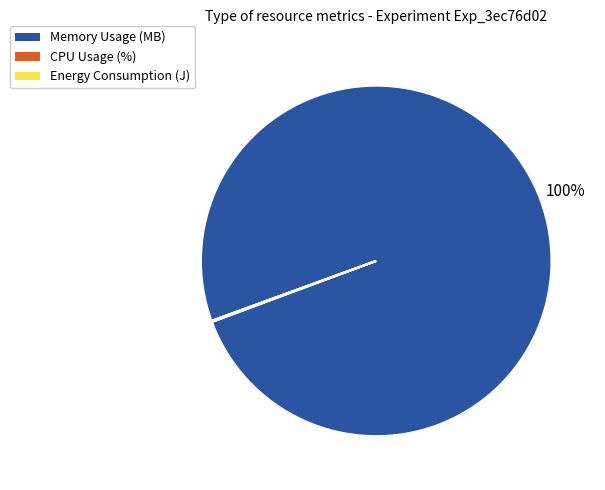

Does any single category account for the majority?

Yes